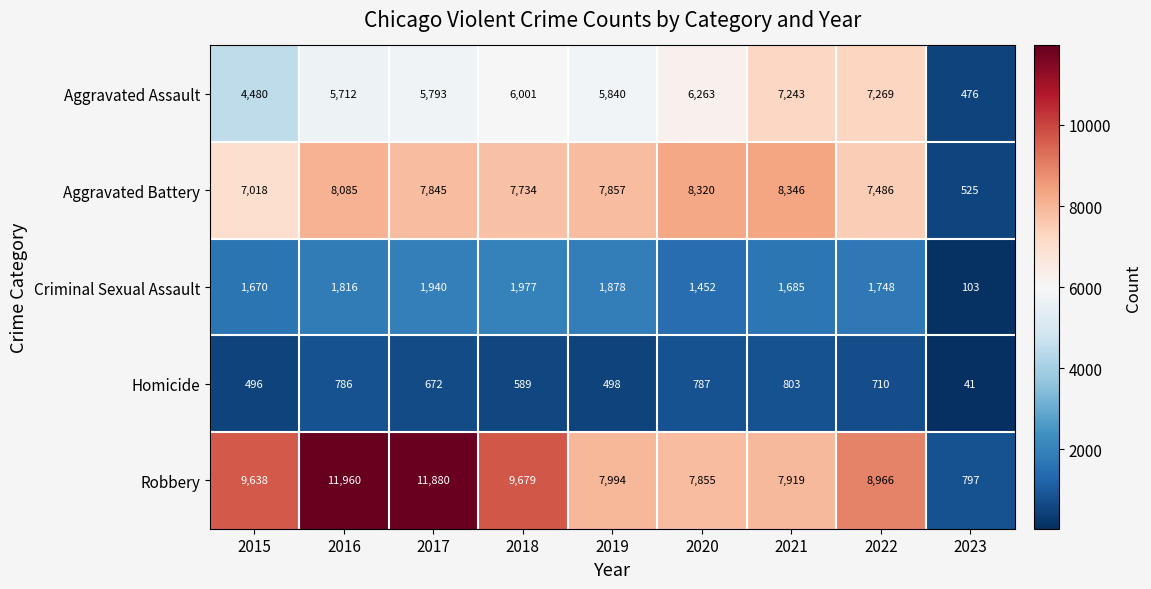

What is the difference between the maximum and second lowest values in the Robbery series?

4105